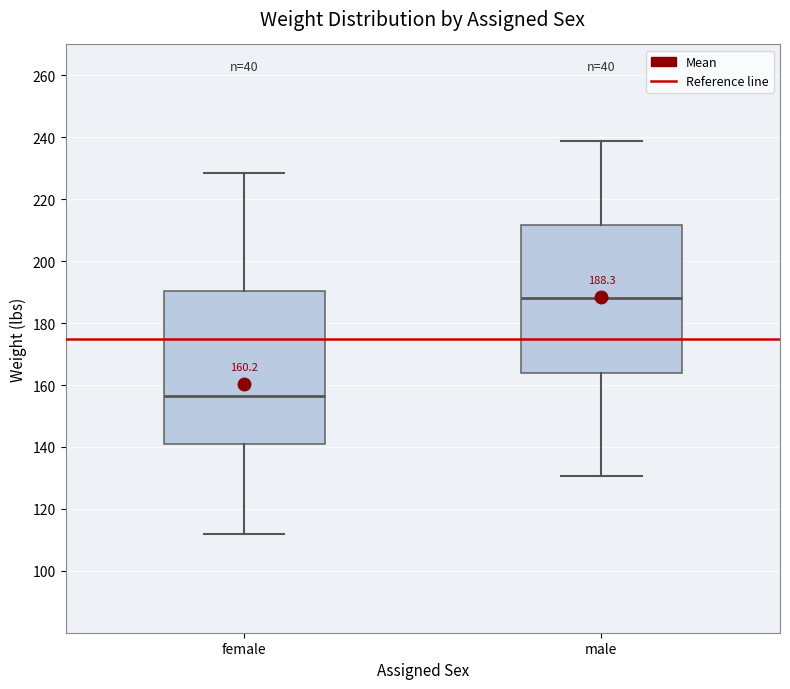

Which box has the highest median line?

male